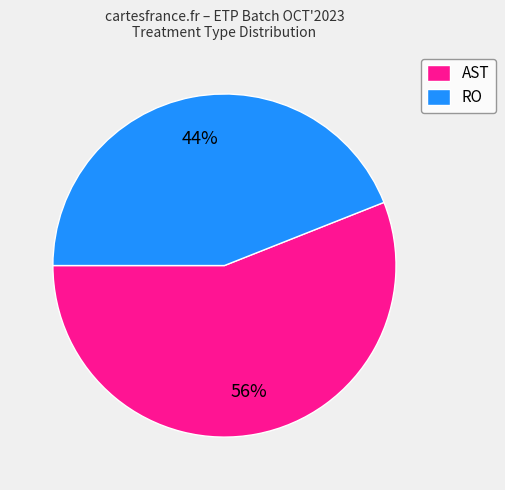

Rank the categories by value from highest to lowest.

AST, RO